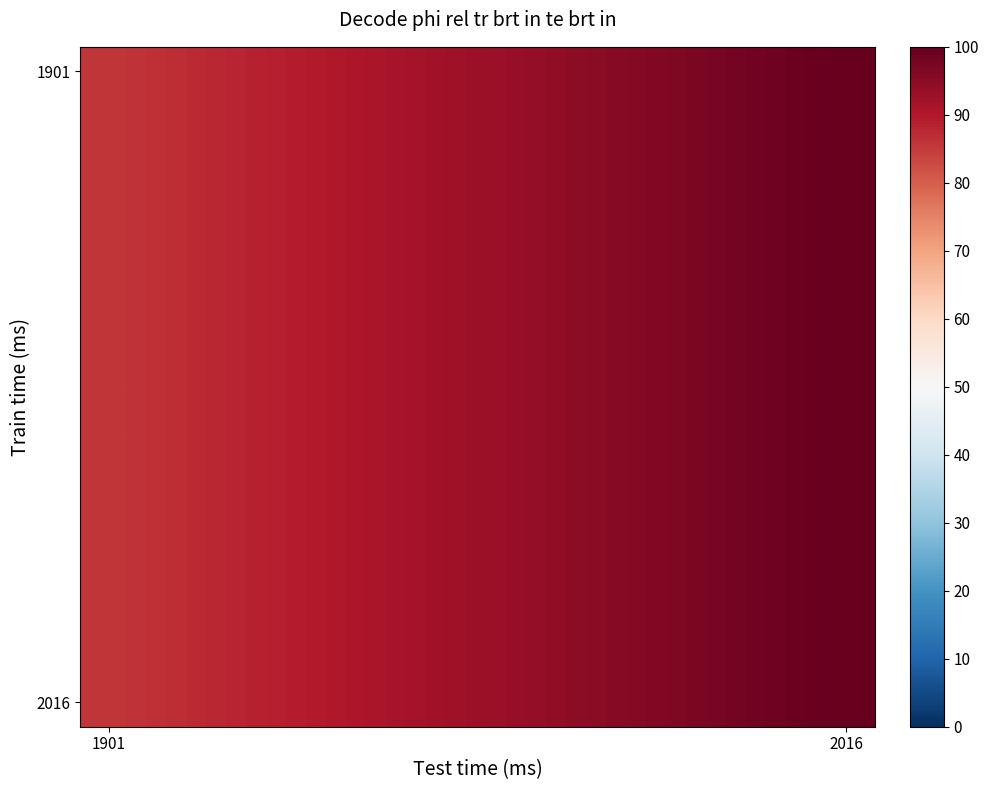

What is the greatest value displayed?

100.0